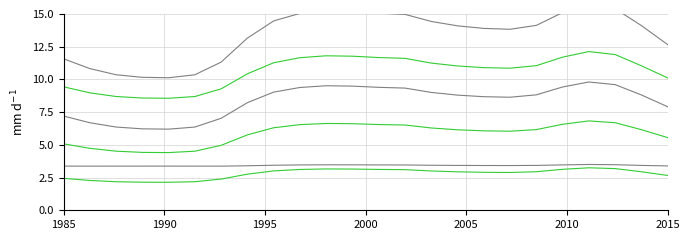

Reading left to right, extract all data points from this chart.

col_5: 11.6	10.8	10.4	10.2	10.1	10.4	11.3	13.2	14.5	15.0	15.3	15.2	15.1	15.0	14.4	14.1	13.9	13.8	14.1	15.1	15.7	15.4	14.1	12.7
col_1: 7.2	6.7	6.4	6.2	6.2	6.4	7.0	8.2	9.0	9.4	9.5	9.5	9.4	9.3	9.0	8.8	8.7	8.6	8.8	9.4	9.8	9.6	8.8	7.9
col_6: 9.4	9.0	8.7	8.6	8.6	8.7	9.3	10.4	11.3	11.7	11.8	11.8	11.7	11.6	11.2	11.0	10.9	10.9	11.1	11.7	12.1	11.9	11.0	10.1
col_2: 5.1	4.7	4.5	4.4	4.4	4.5	5.0	5.8	6.3	6.5	6.6	6.6	6.6	6.5	6.3	6.2	6.1	6.0	6.2	6.6	6.8	6.7	6.2	5.6
col_4: 2.4	2.3	2.2	2.1	2.1	2.2	2.4	2.8	3.0	3.1	3.2	3.2	3.1	3.1	3.0	2.9	2.9	2.9	2.9	3.1	3.2	3.2	2.9	2.7
col_8: 3.4	3.4	3.4	3.4	3.4	3.4	3.4	3.4	3.4	3.5	3.5	3.5	3.5	3.5	3.4	3.4	3.4	3.4	3.4	3.5	3.5	3.5	3.4	3.4